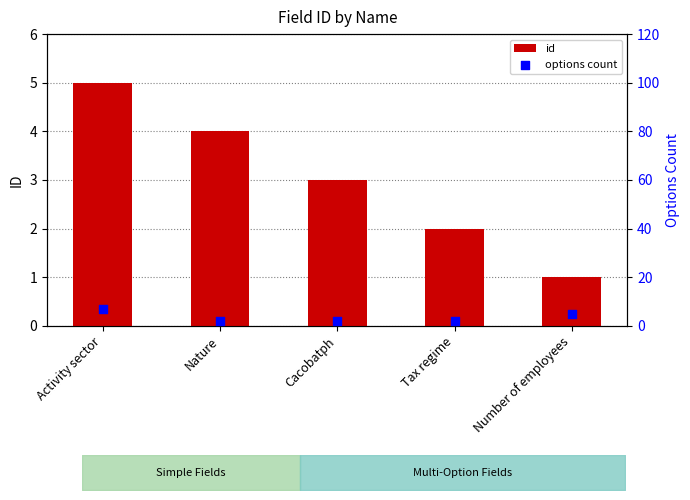

What is the total value across all series at Activity sector?

12